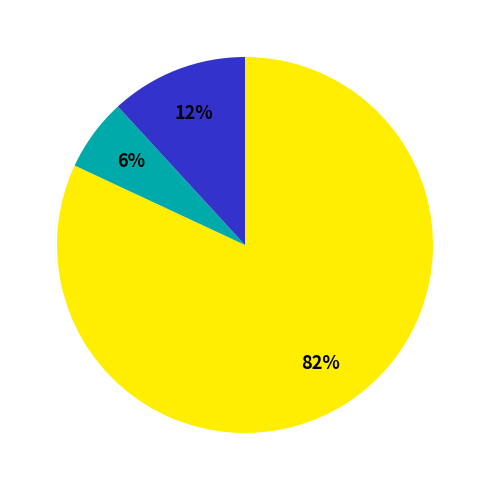

Is there any slice that represents more than half of the pie?

Yes